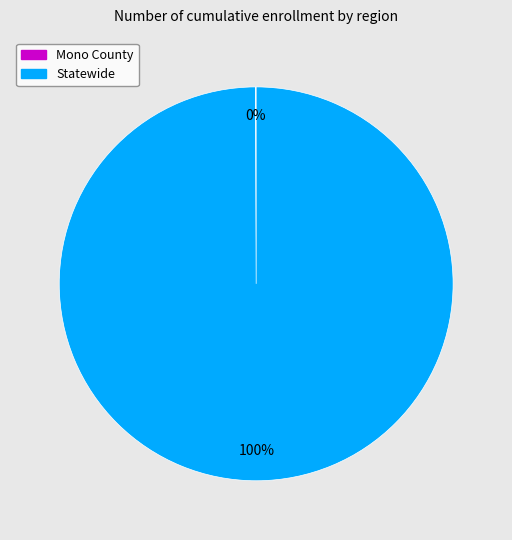

True or false: Statewide accounts for 94% of the total.

False